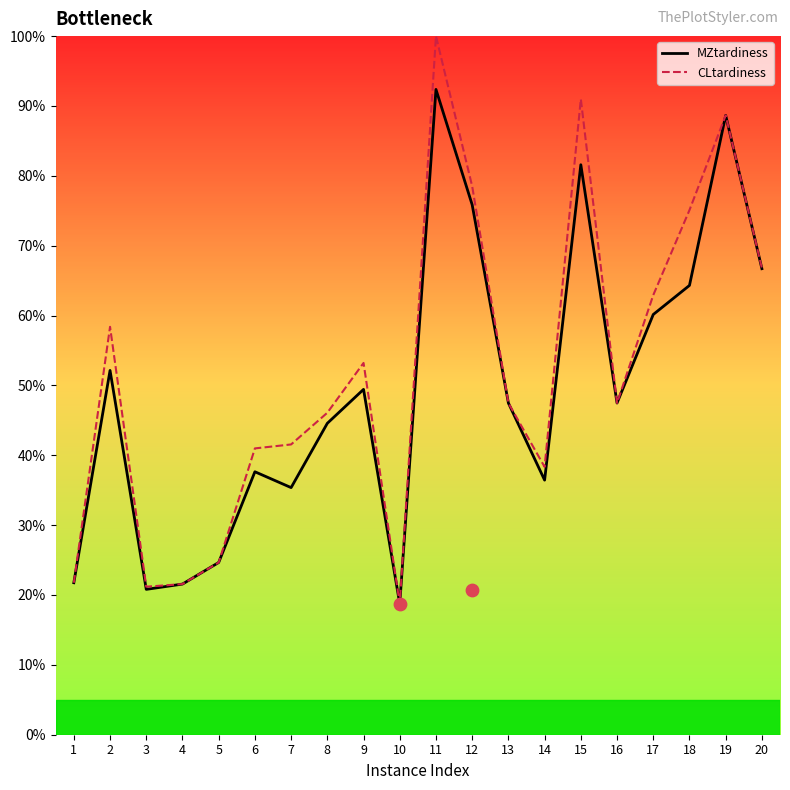

What is the total value across all series at 11?

192.4